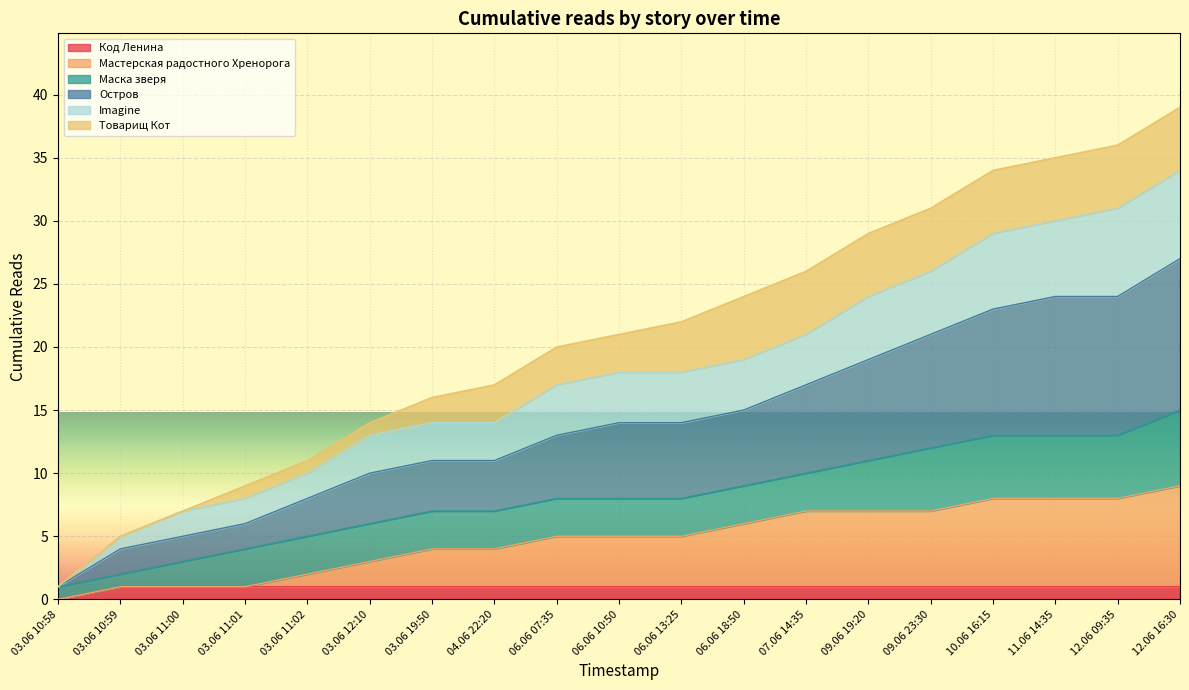

What is the difference between the Остров values at 12.06 16:30 and 03.06 11:00?

22